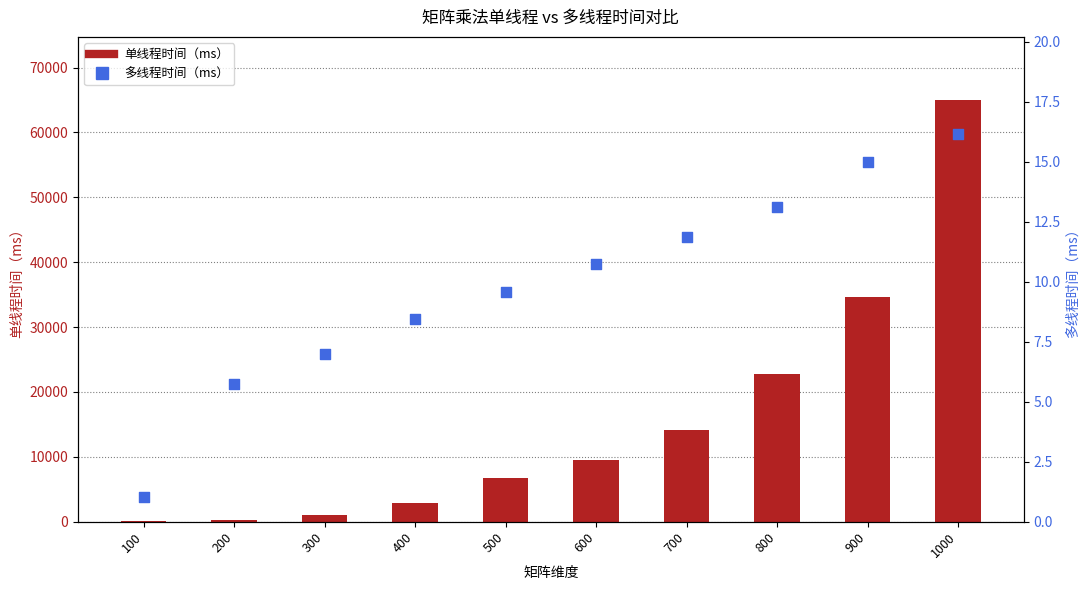

Which series has the largest total across all categories?

单线程时间（ms）